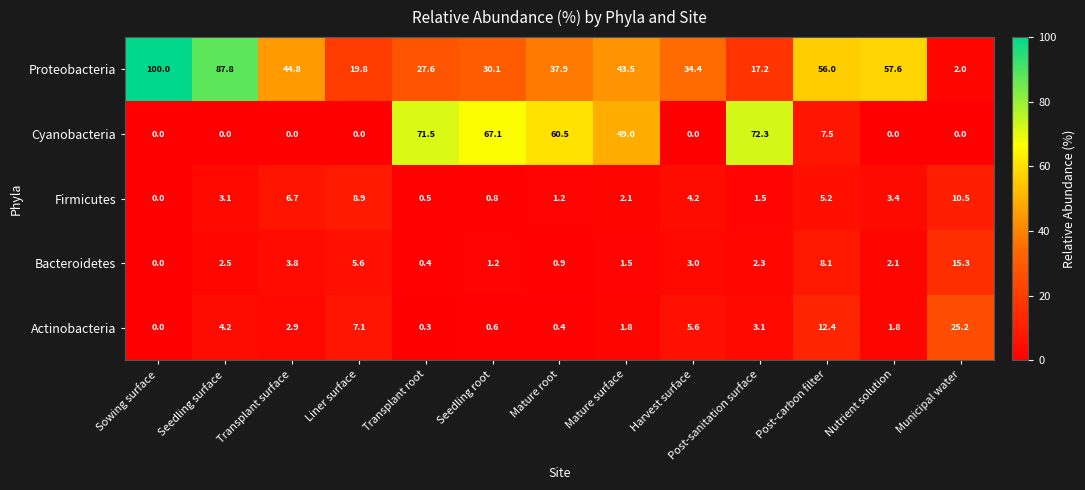

At how many categories does at least one series exceed 73?

2